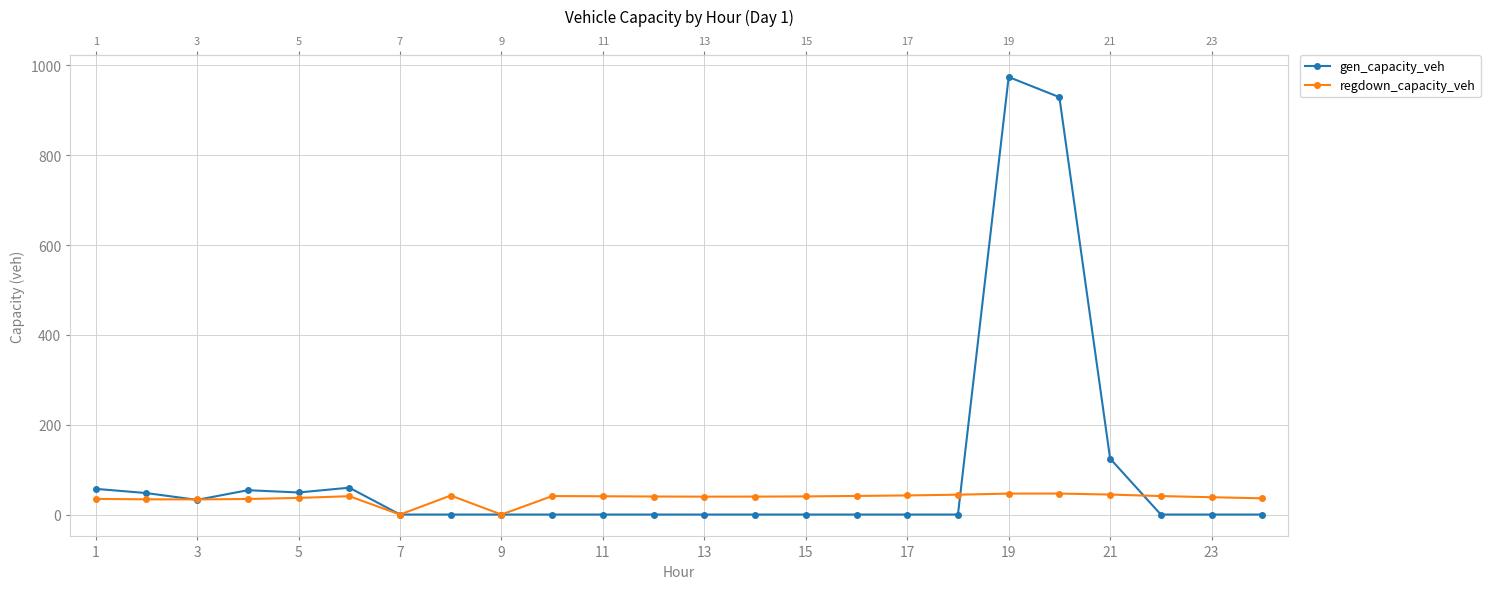

What is the difference between the highest and lowest values at 15?

42.3